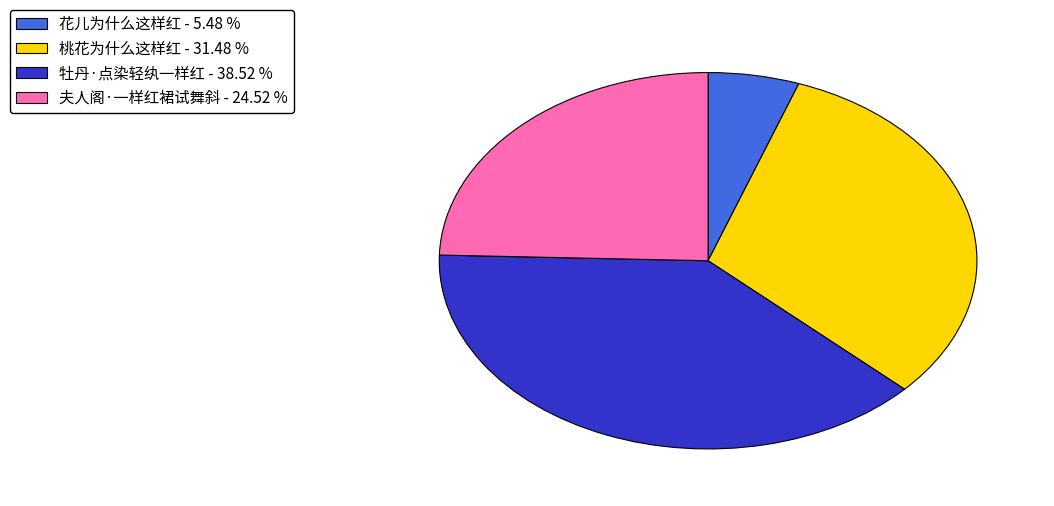

Between 桃花为什么这样红 and 花儿为什么这样红, which is larger?

桃花为什么这样红